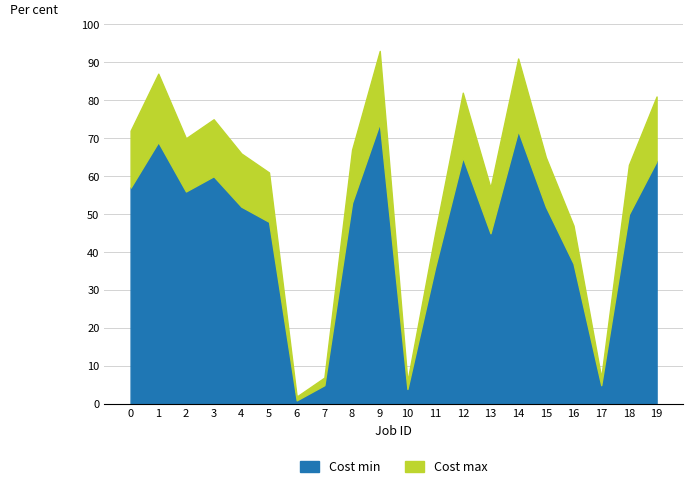

In Cost max, how many points are higher than both neighbors (excluding endpoints)?

5